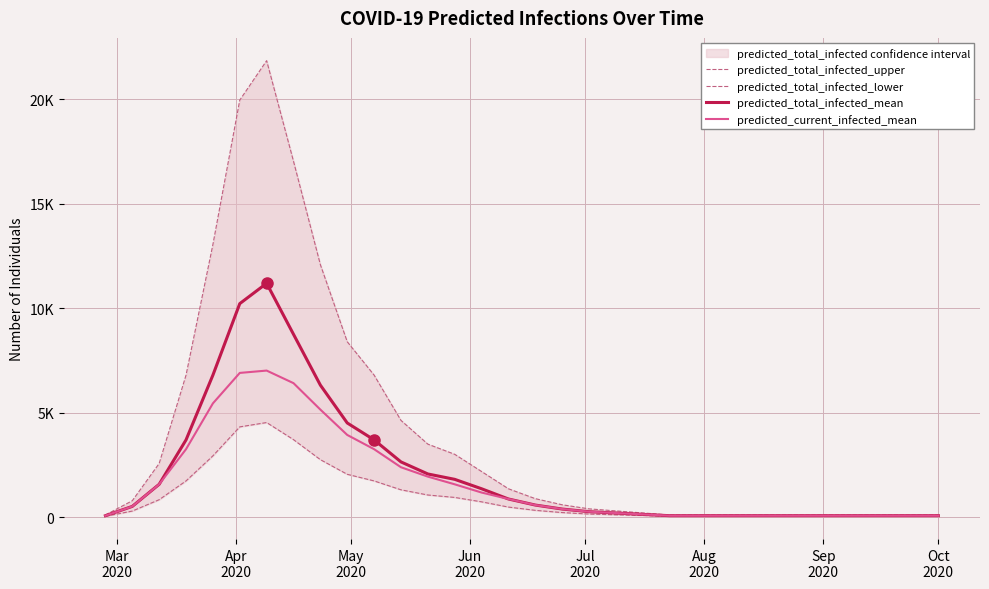

What is the value of the predicted_total_infected_lower point at the 21st from the left?

71